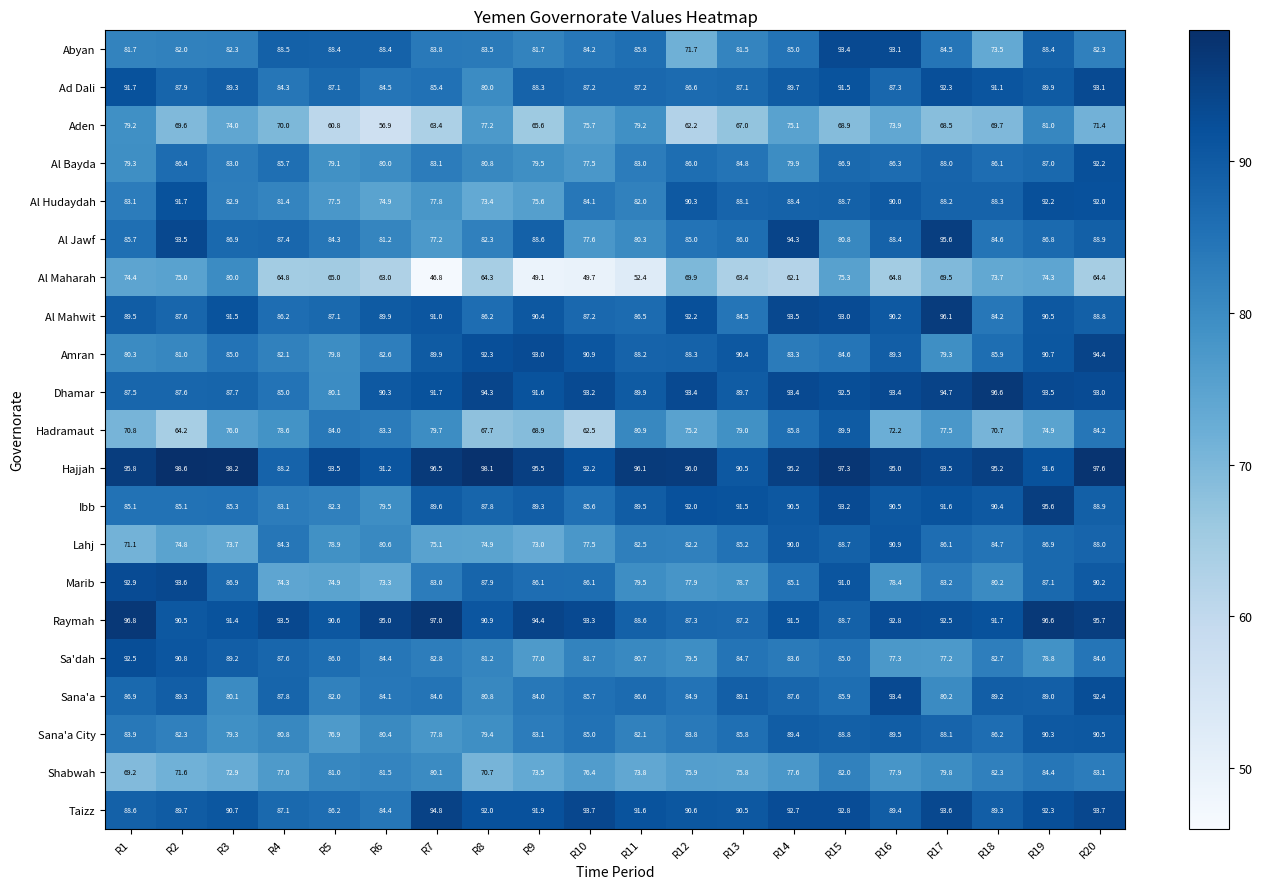

Which series has the largest total across all categories?

Hajjah